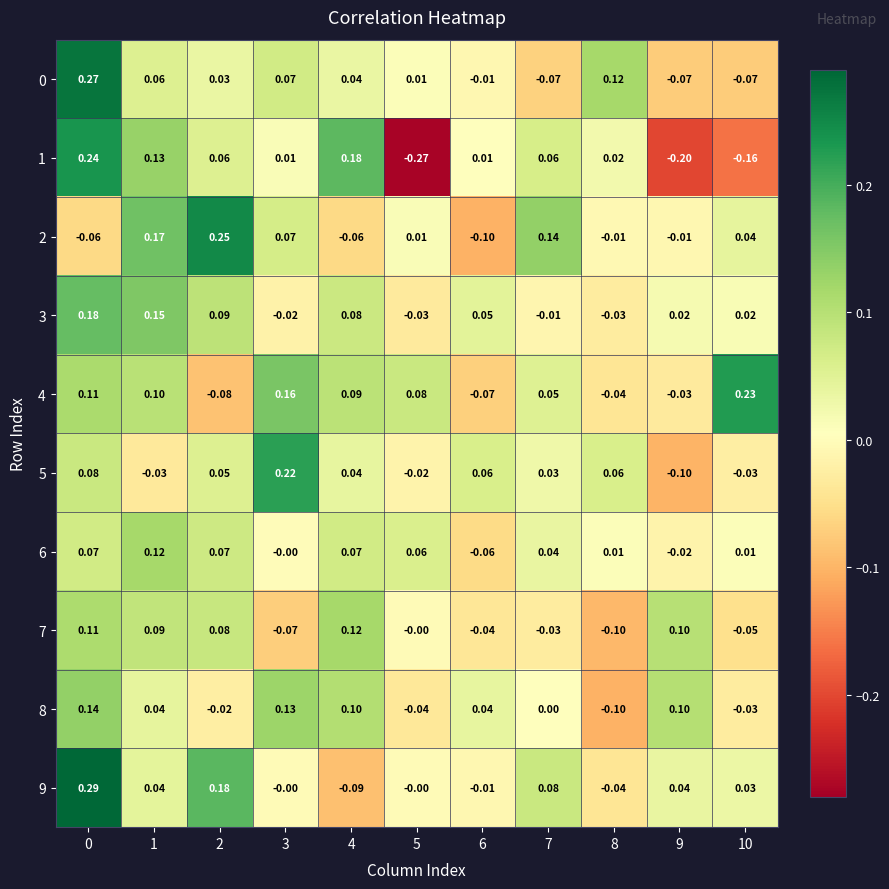

How many values in 3 are above zero?

7